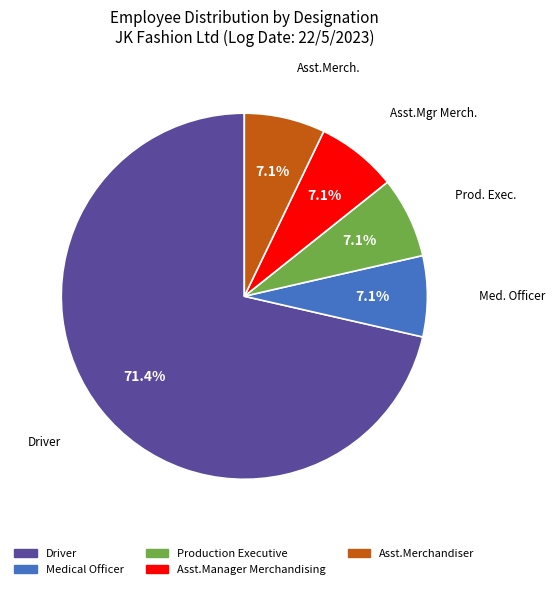

Which has a higher value, Asst.Manager Merchandising or Driver?

Driver